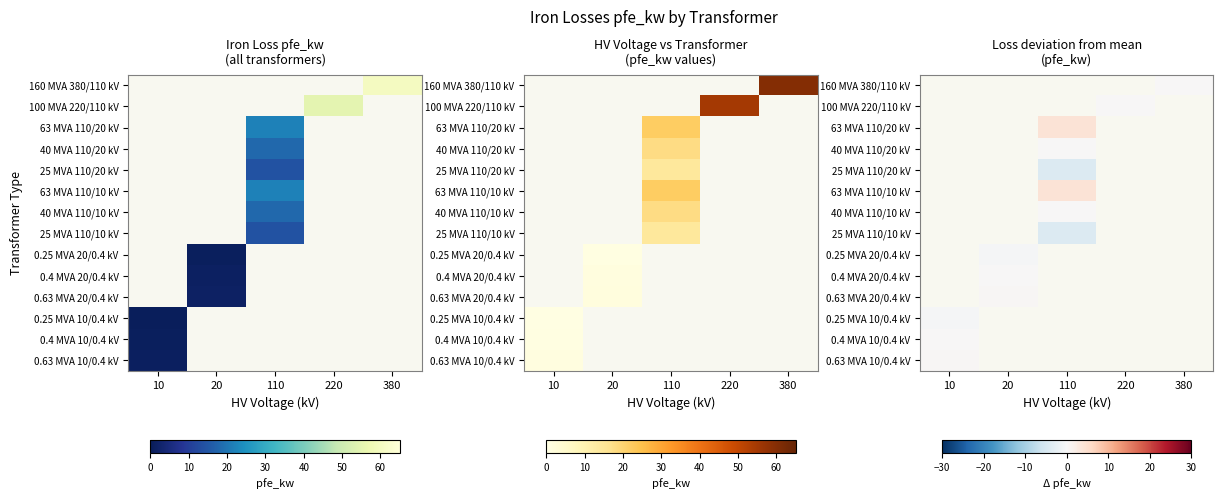

How many data points does each series have?

5